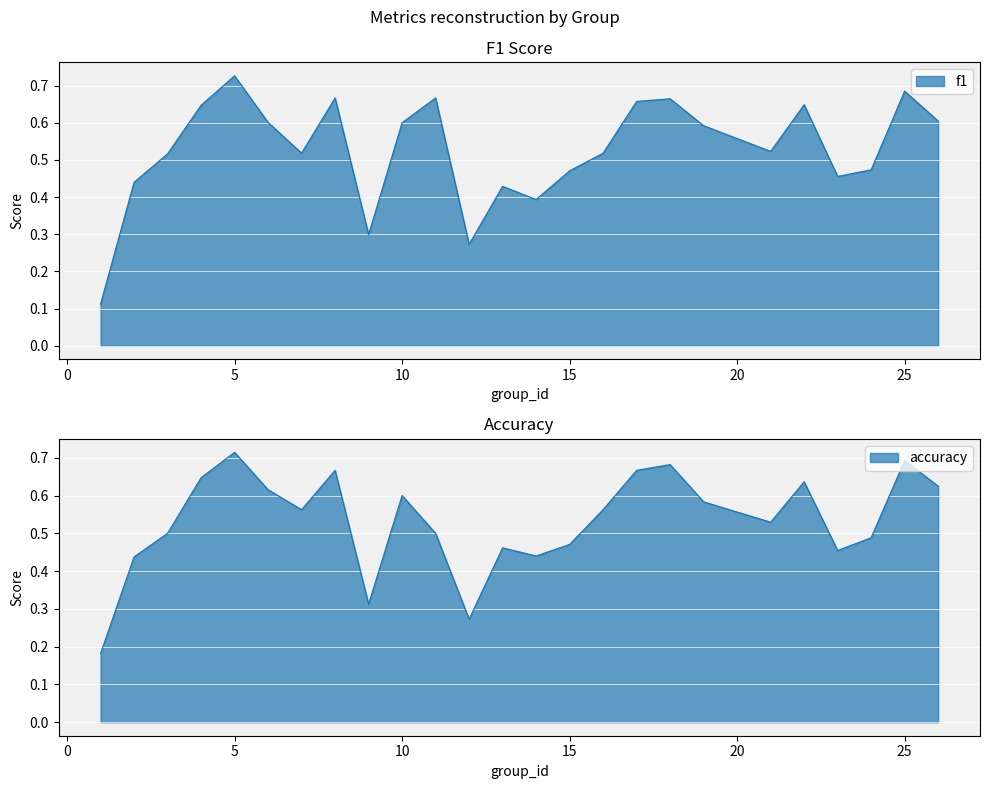

What is the value of the accuracy point at the 19th from the left?

0.6